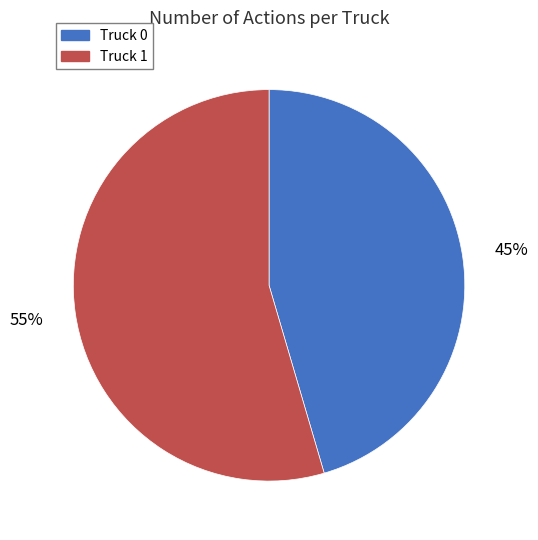

Which slice is the largest?

Truck 1